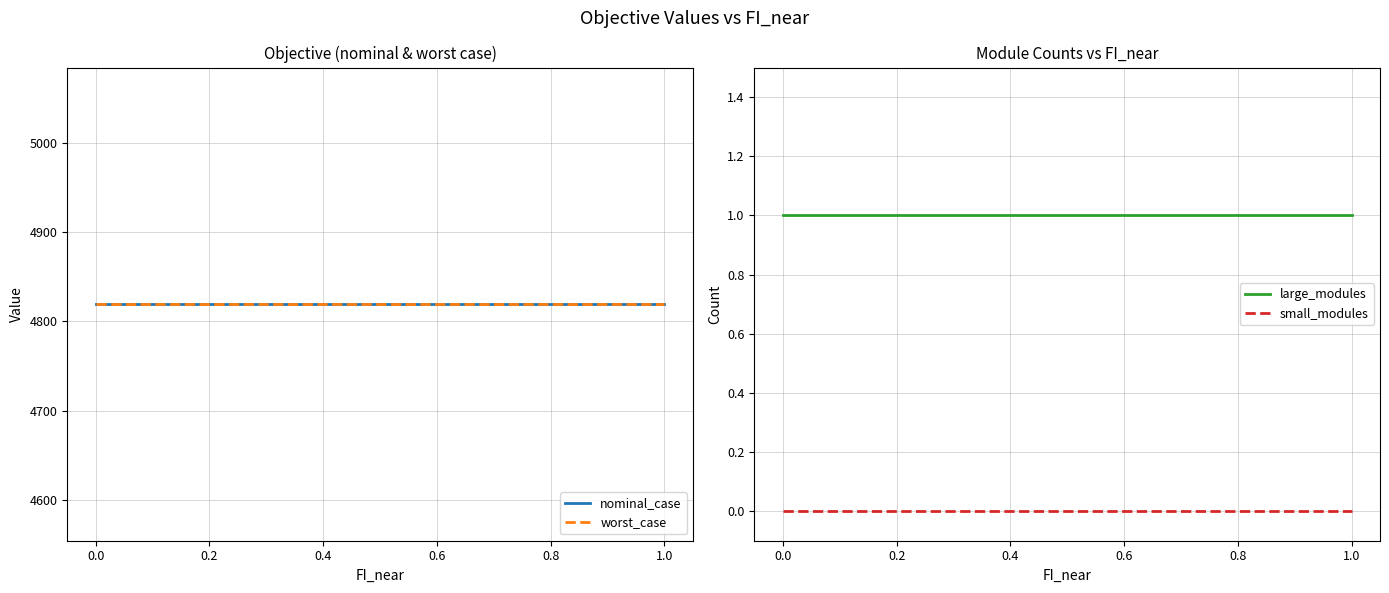

True or false: large_modules and small_modules intersect in this chart.

False